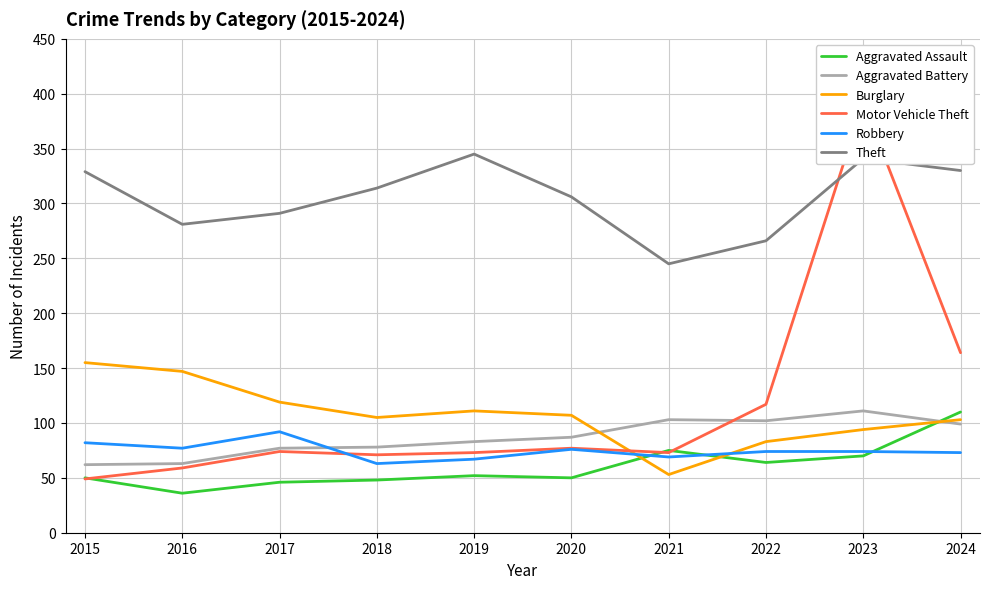

At which category does Aggravated Assault reach its first local valley?

2016